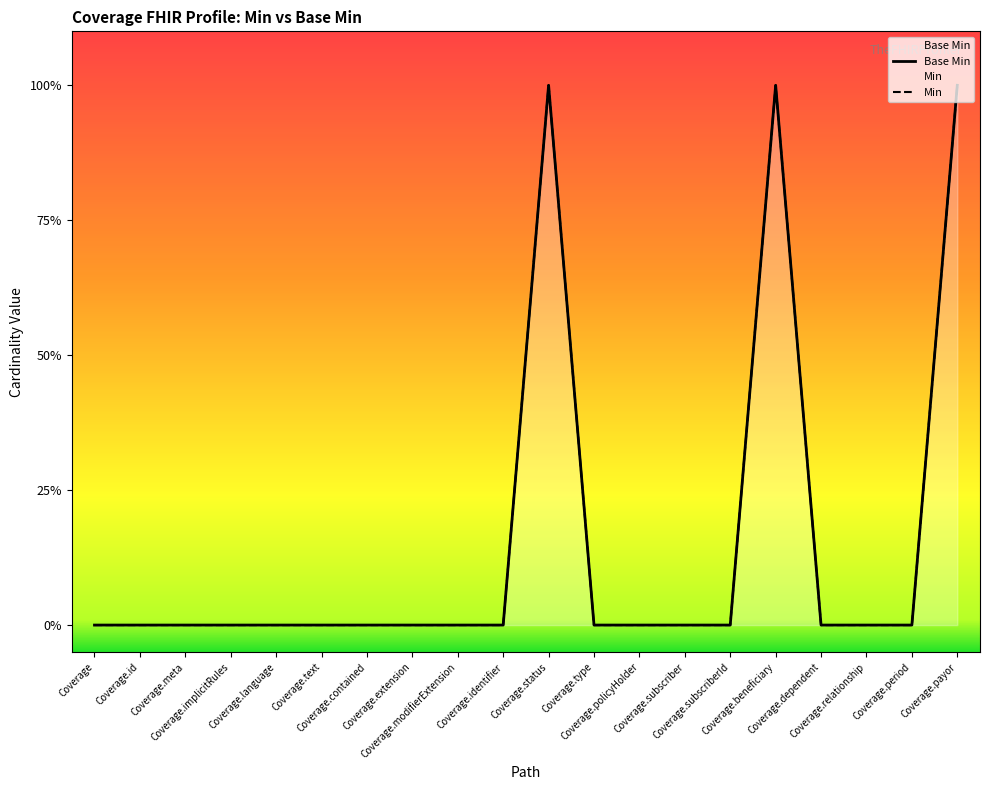

Which has a higher value, Coverage.implicitRules or Coverage.status?

Coverage.status